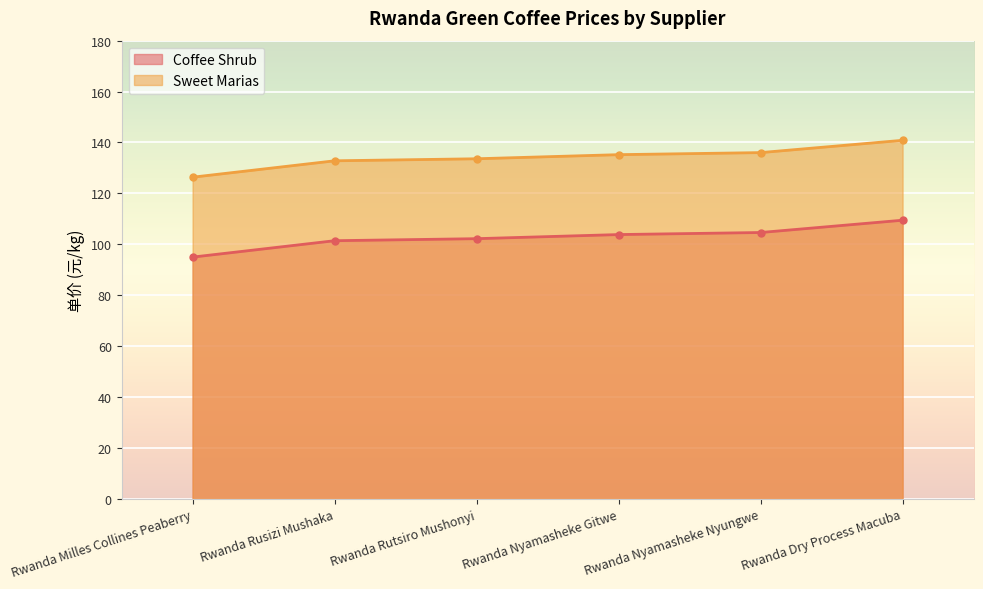

At which category does the chart reach its peak across all series?

Rwanda Dry Process Macuba